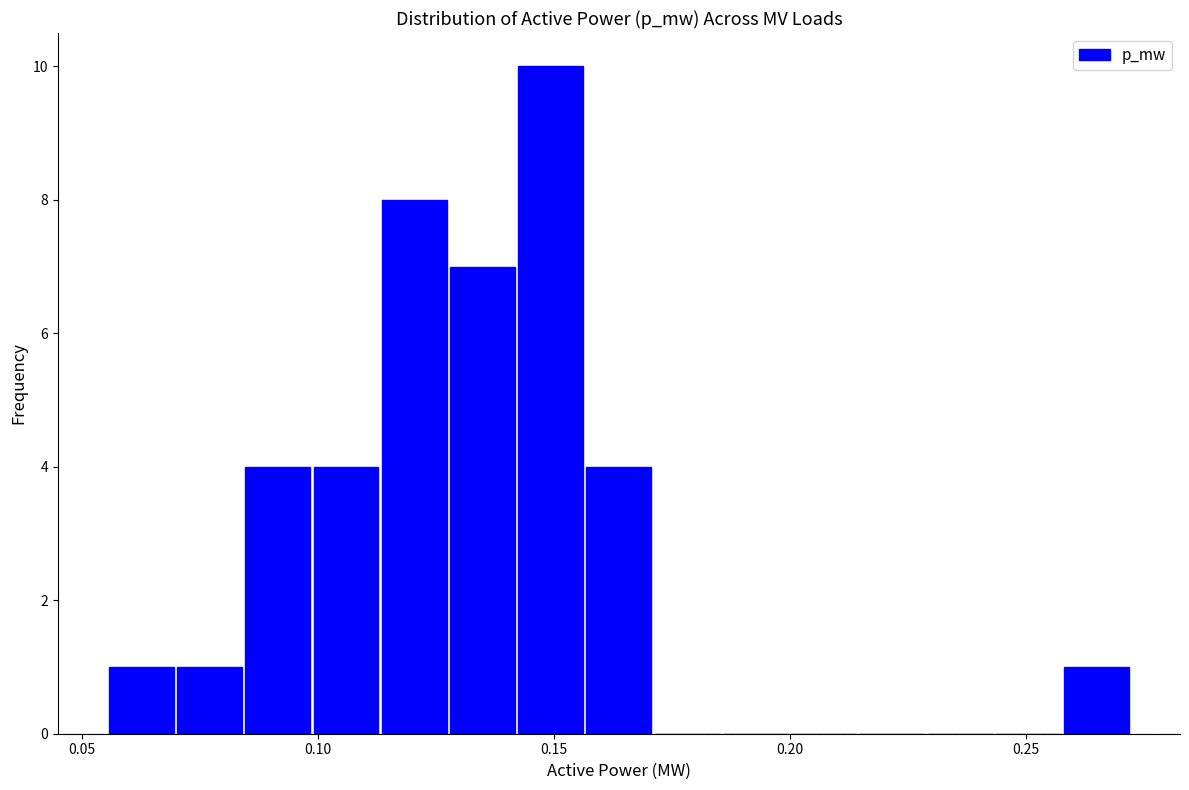

Around what value on the x-axis is the tallest bar? Give the approximate position of its centre, as read against the axis.

0.150